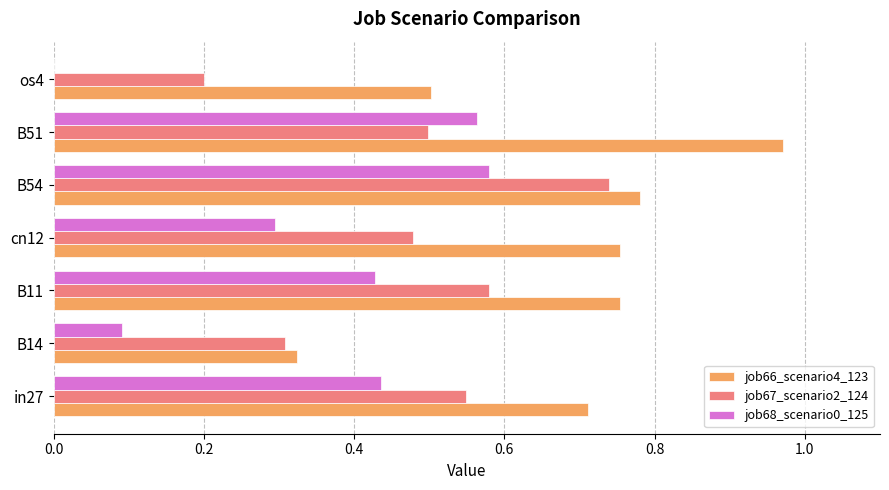

Between B54 and os4, which series saw the biggest shift?

job68_scenario0_125